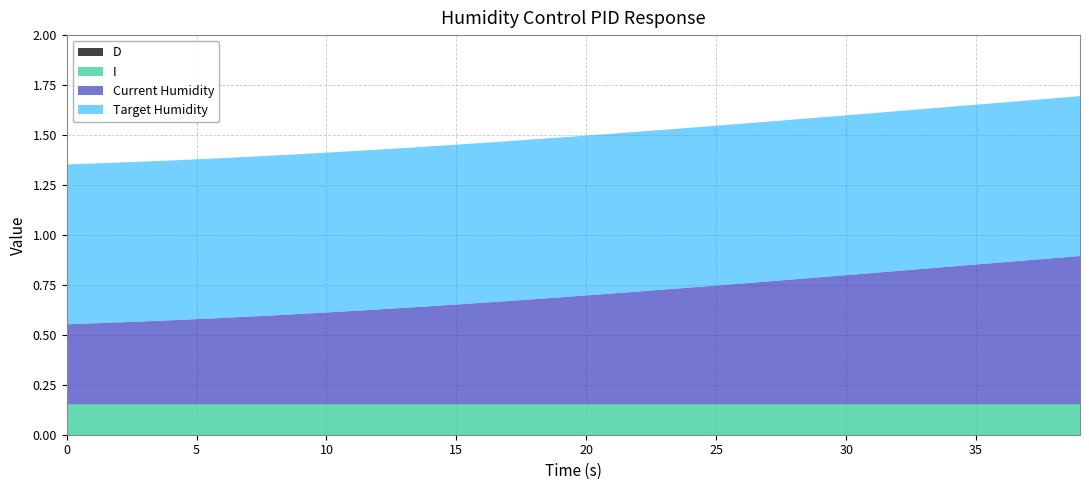

What is the approximate value of Target Humidity at 6?

0.8